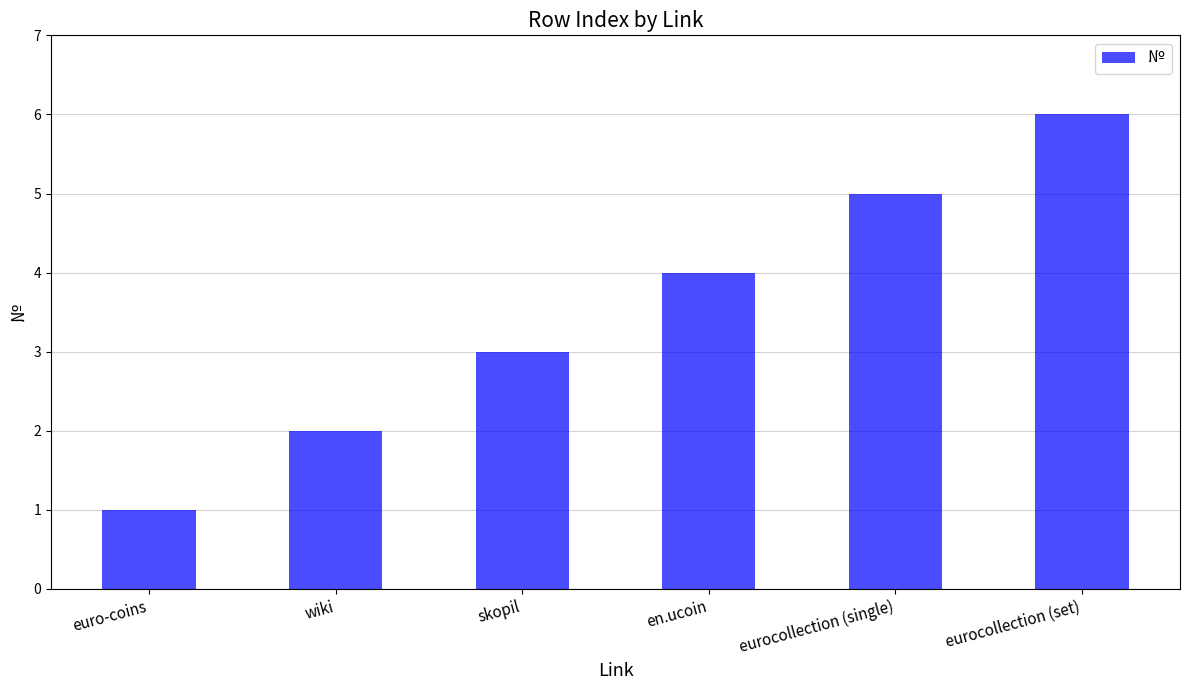

What is the minimum value shown in the chart?

1